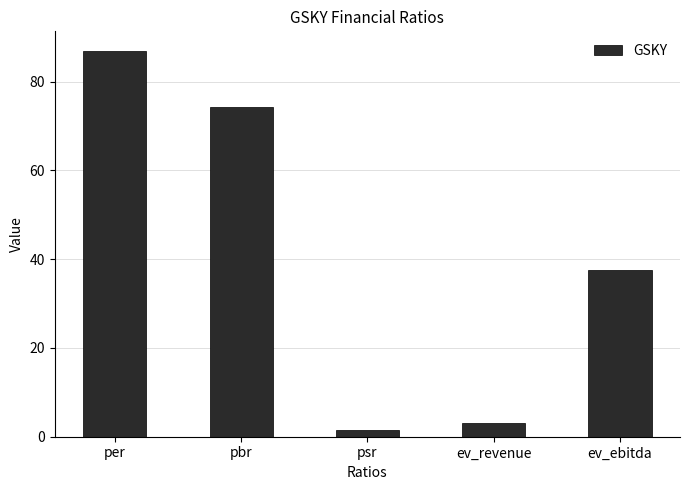

What is the difference between the maximum and minimum values?

85.6